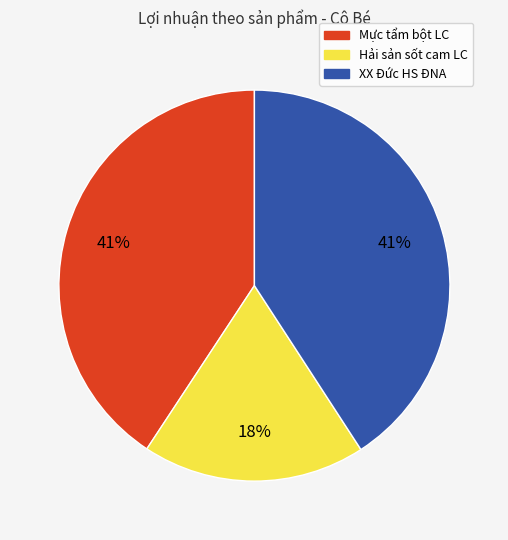

Count the number of slices in the pie.

3